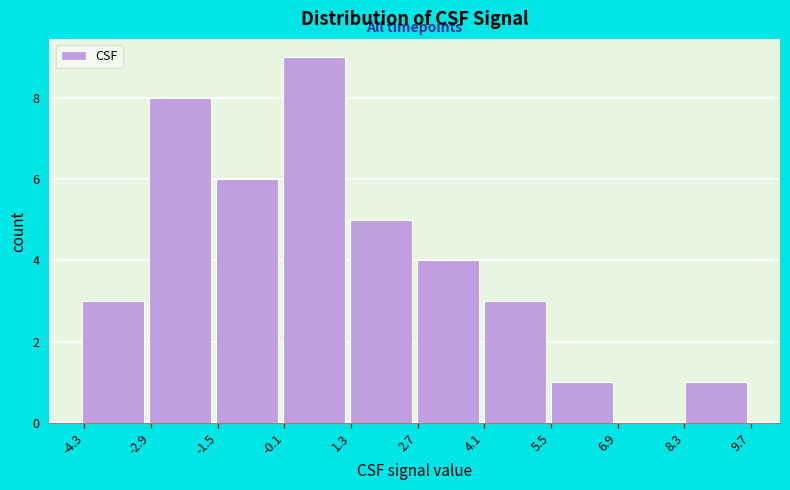

Over which range of the x-axis is the bar tallest?

-0.2 to 1.2